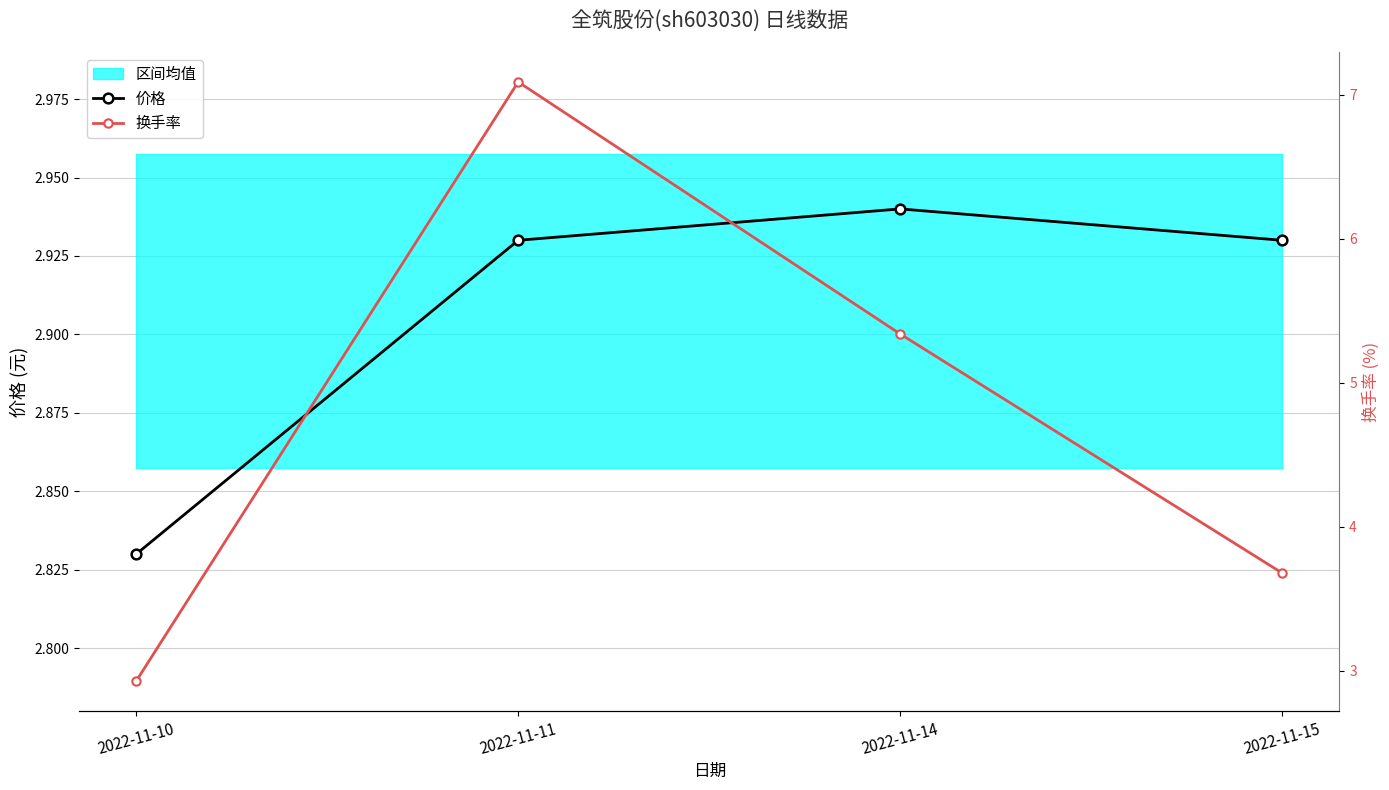

At which label is 价格 closest to 2?

2022-11-10